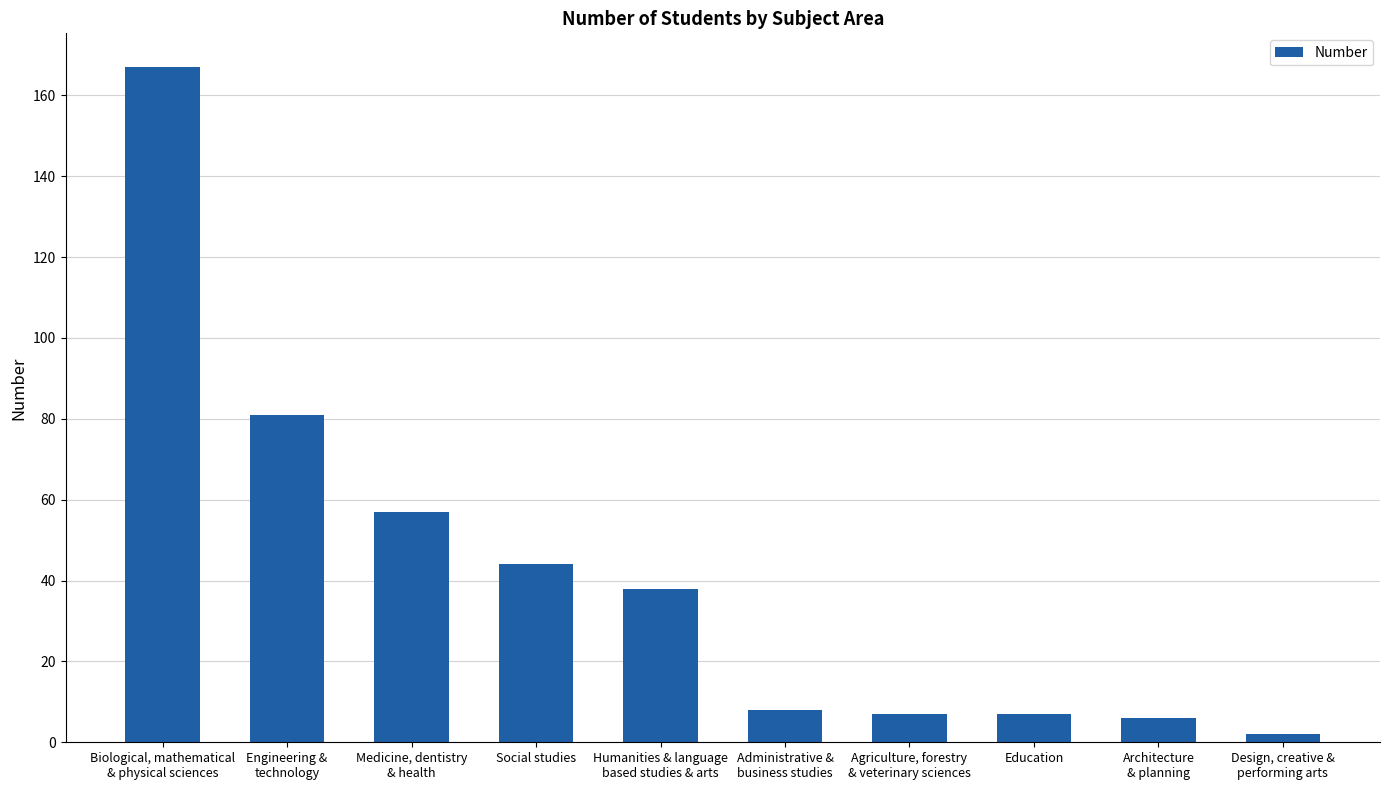

What is the difference between the values at Agriculture, forestry
& veterinary sciences and Humanities & language
based studies & arts?

31